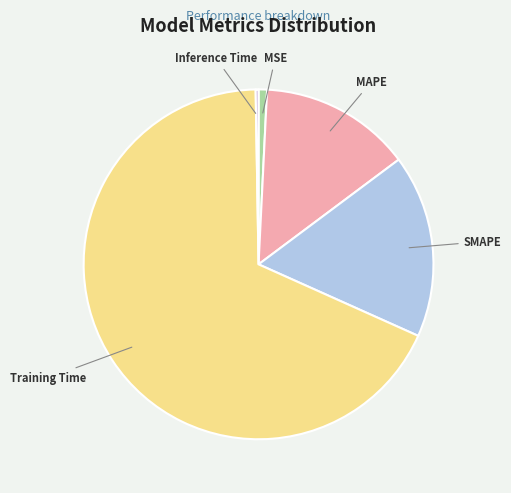

Which has a higher value, MAPE or Training Time?

Training Time